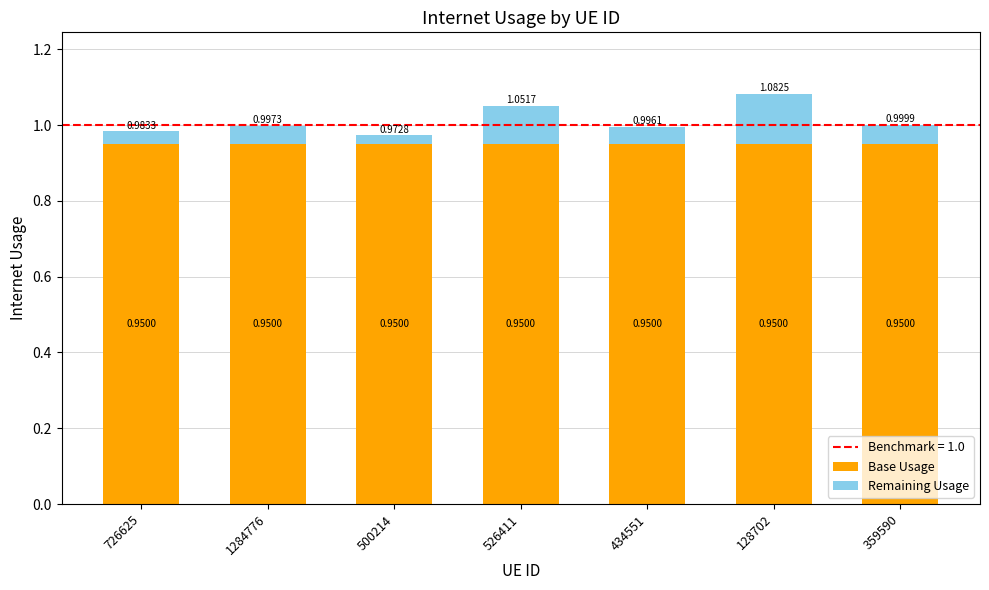

What is the total value across all series at 1284776?

1.0